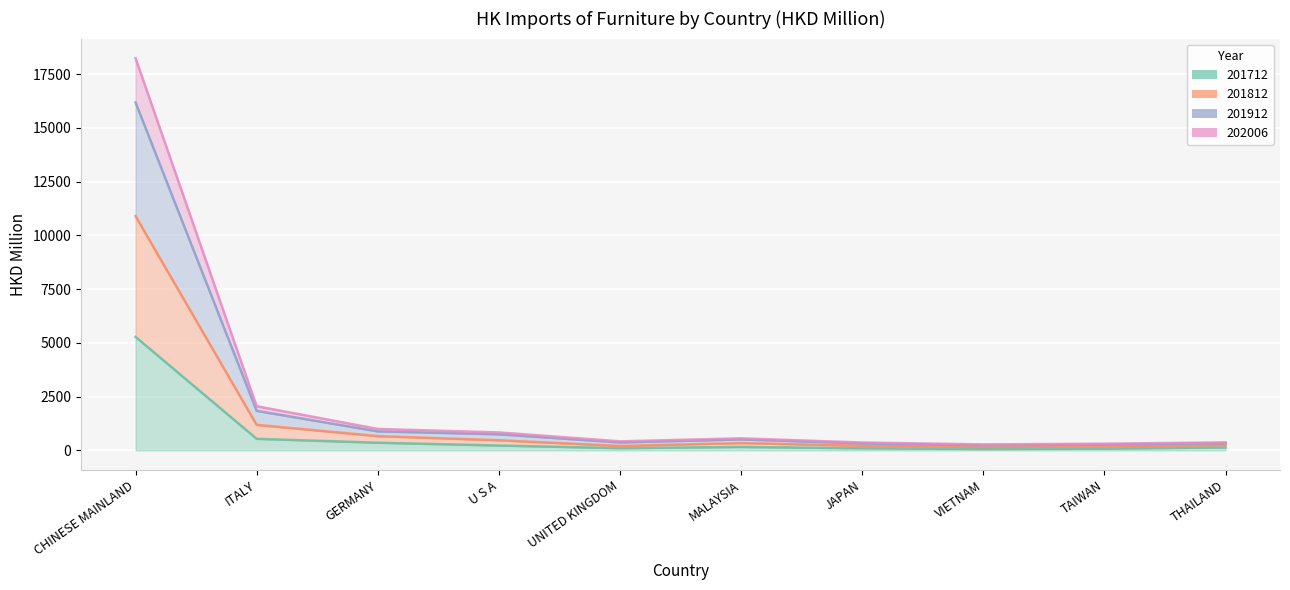

What is the sum of the 201712 values at CHINESE MAINLAND and MALAYSIA?

5437.4